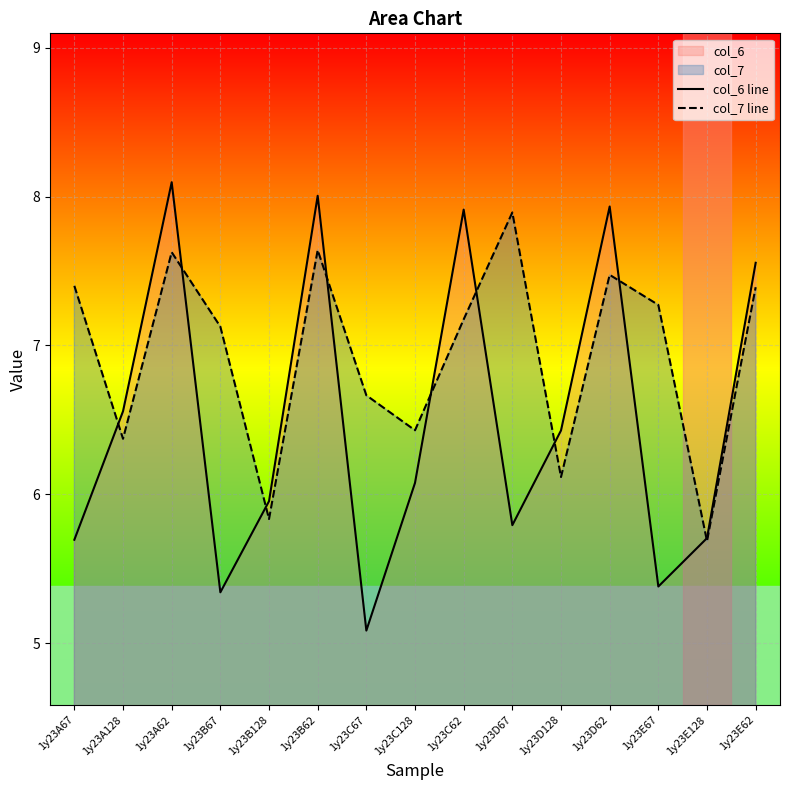

At which label does col_6 line first exceed 6?

1y23A128